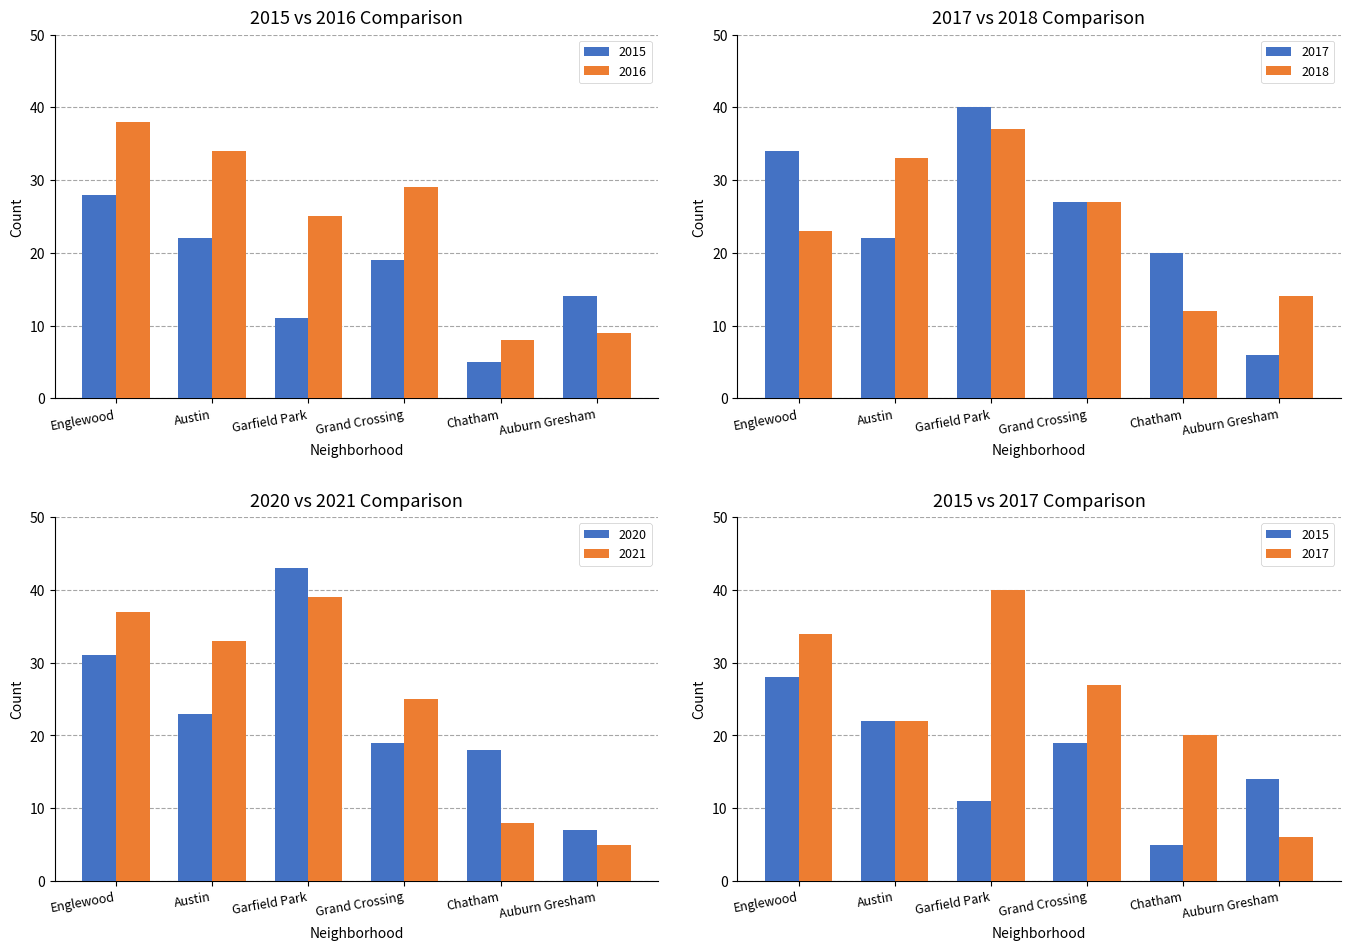

How many 2015 values are between 11 and 22?

4